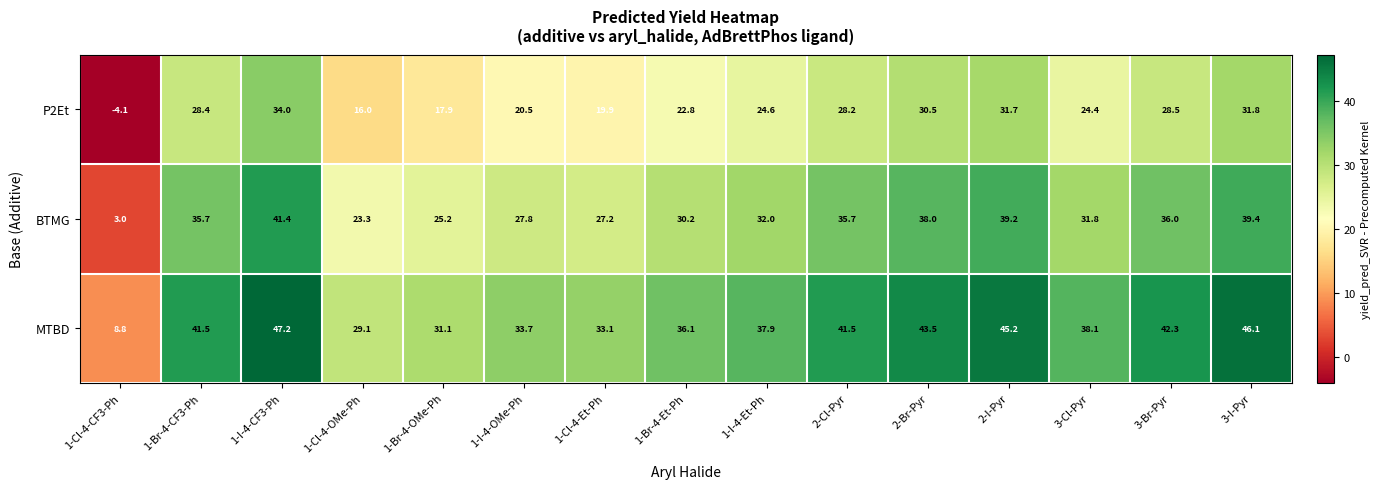

Where is MTBD nearest to the value 28?

1-Cl-4-OMe-Ph